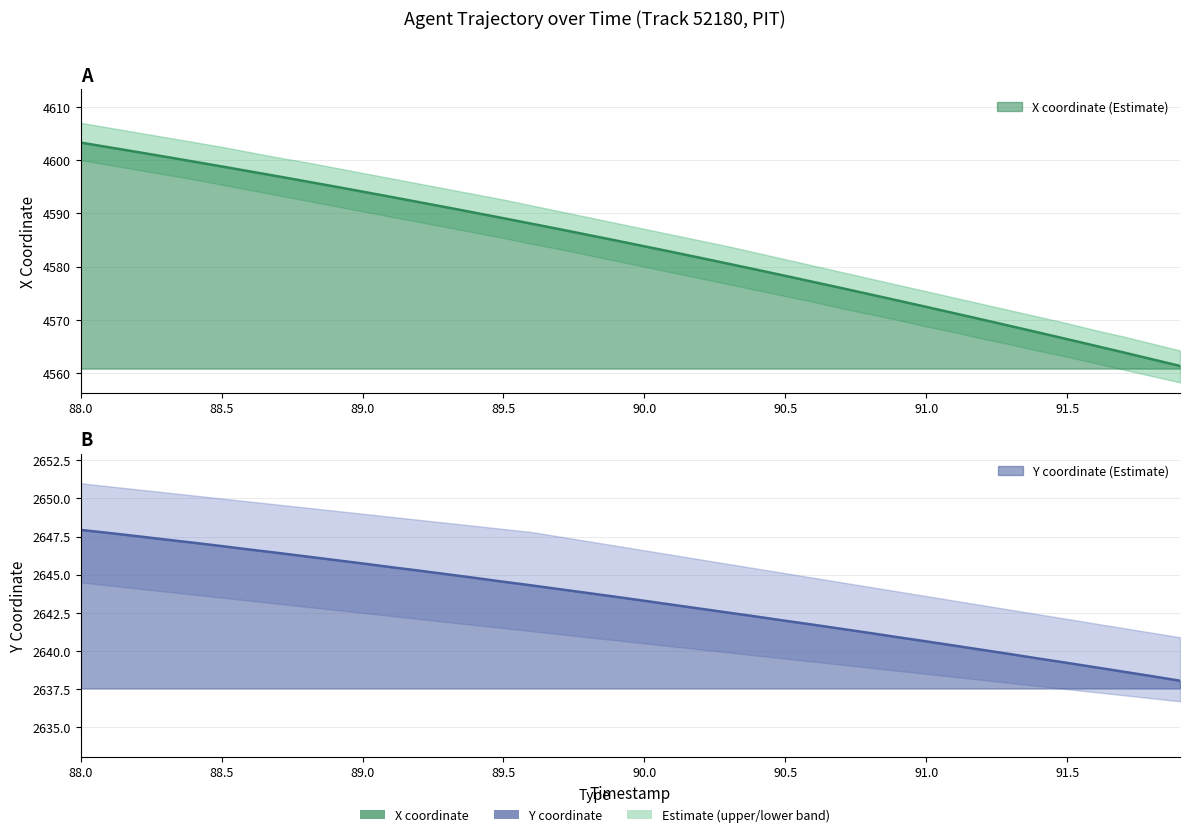

How many lines are shown in the chart?

2